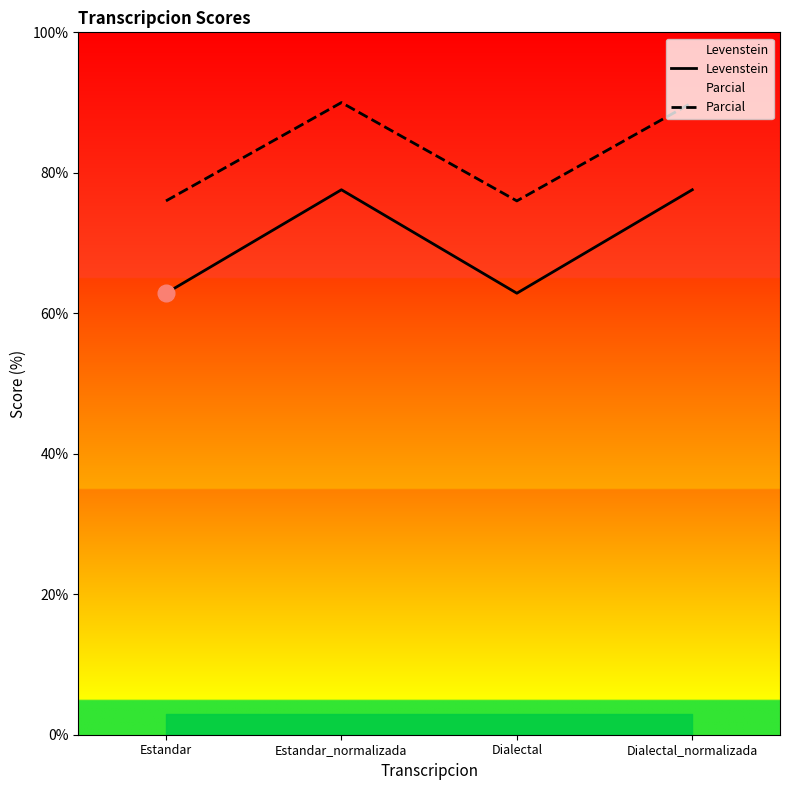

What value does the Levenstein series have at Estandar?

62.9